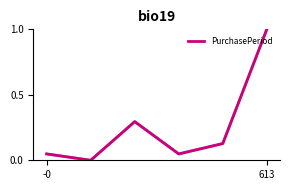

What is the greatest value displayed?

1.0